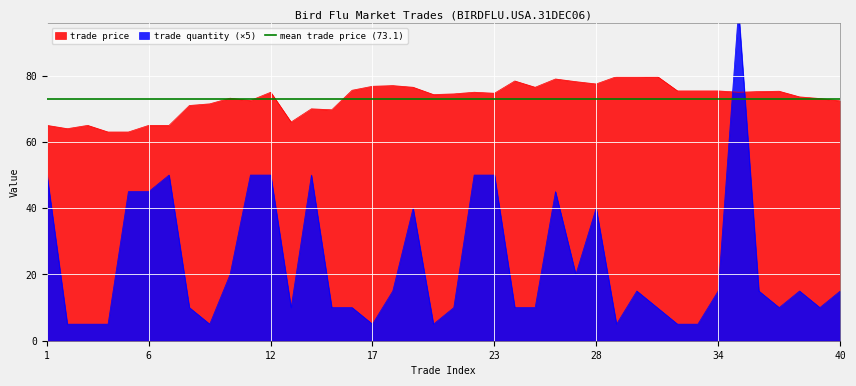

How many interior local peaks does the trade quantity series have?

8